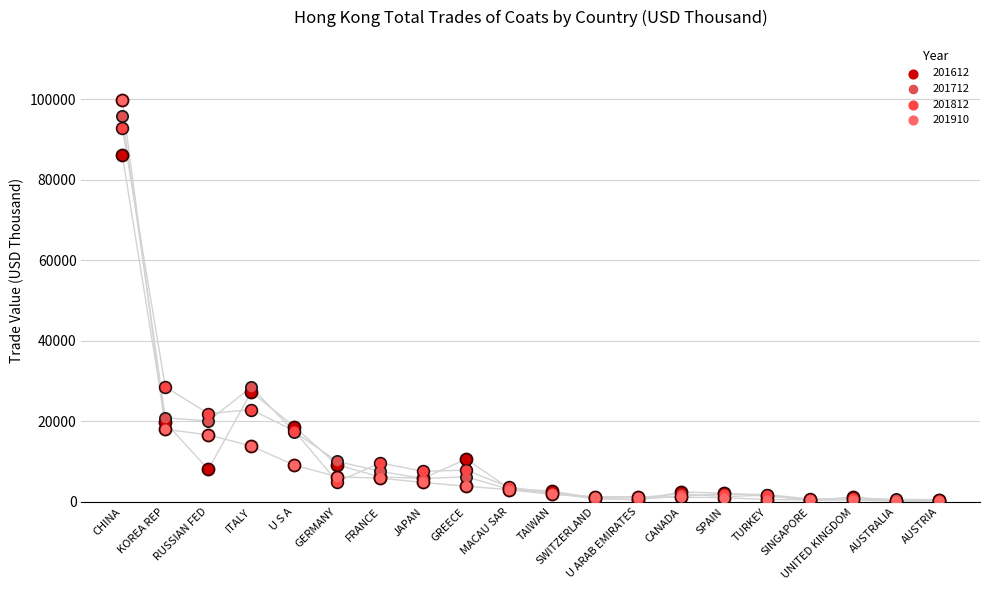

What are all the series names shown in the legend?

201612, 201712, 201812, 201910